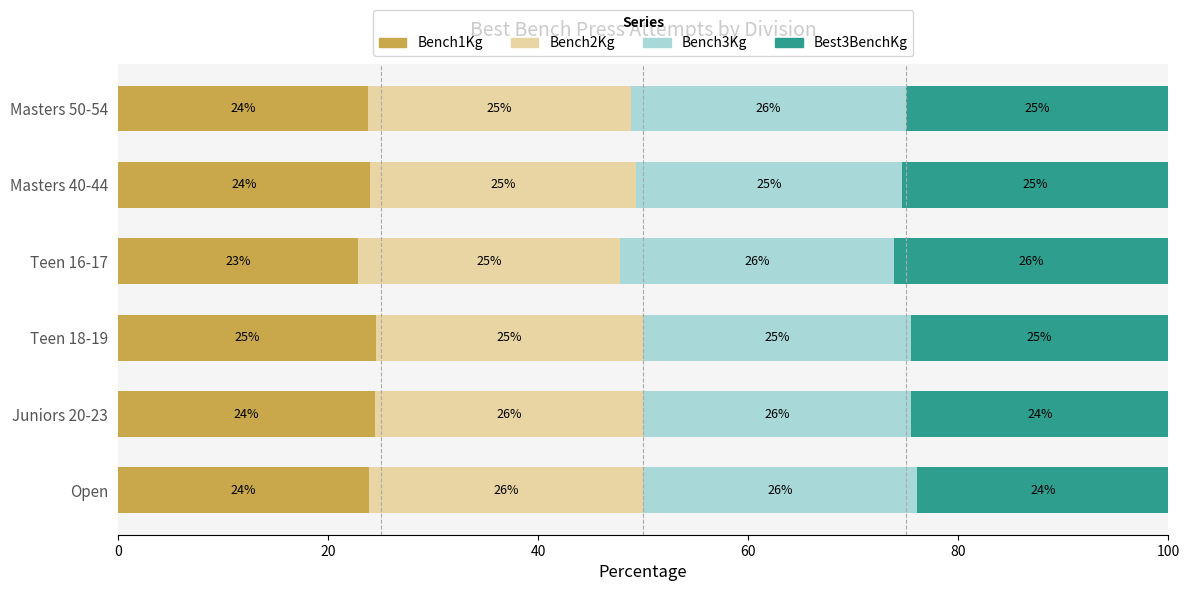

Is it true that Bench1Kg equals 36.4 at Teen 16-17?

False